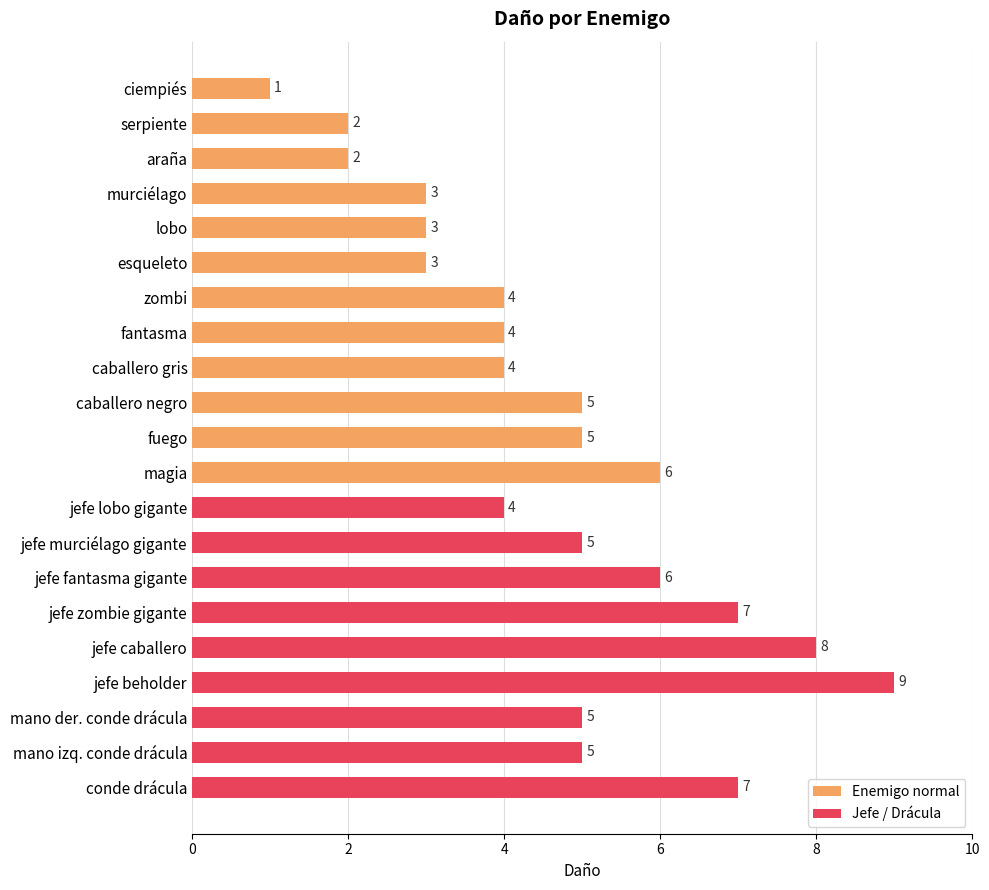

At which category does the chart reach its peak across all series?

jefe beholder